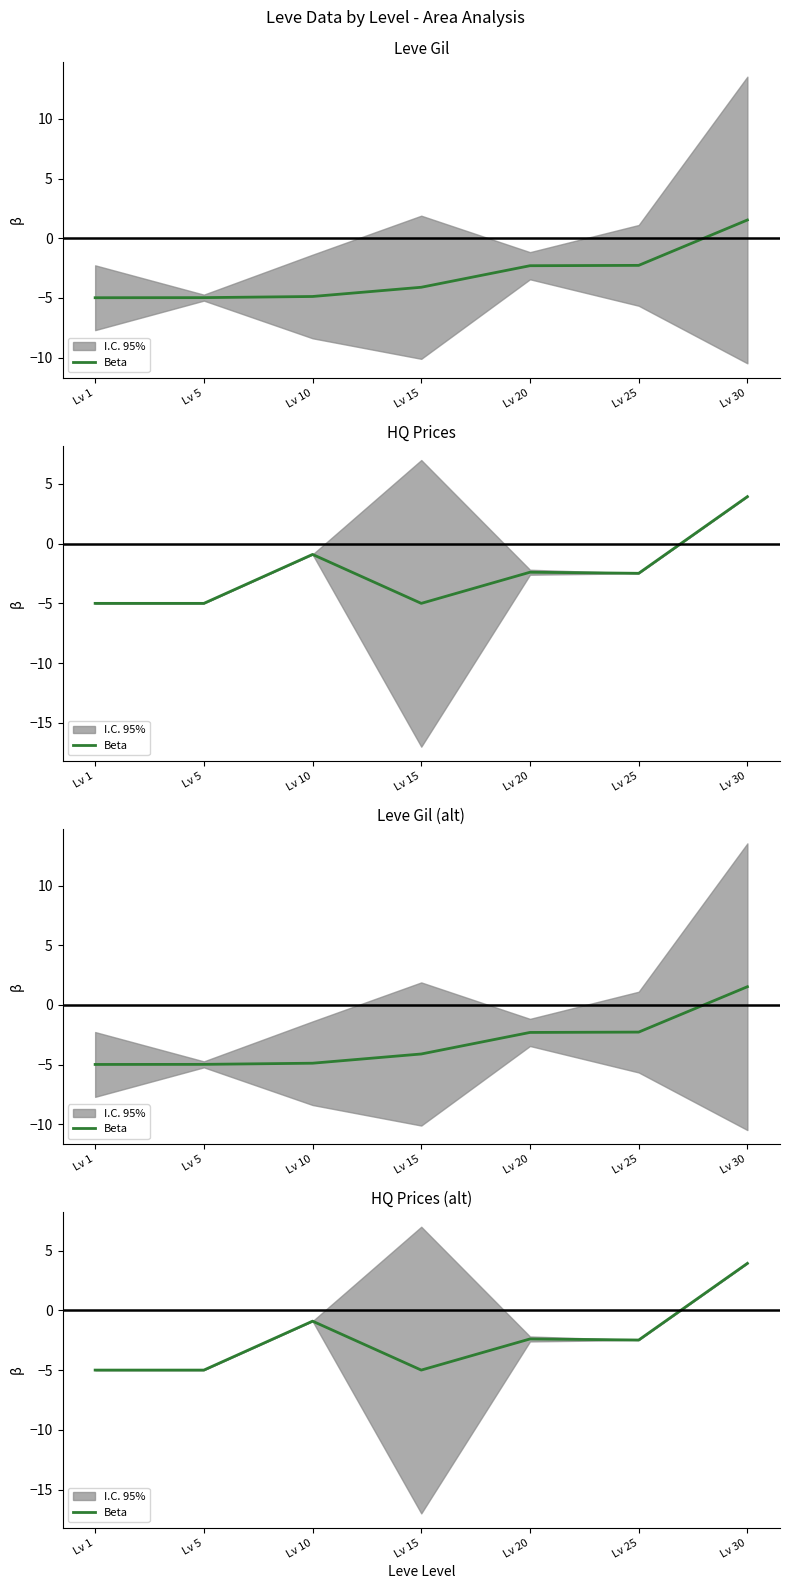

Rank the categories by value from lowest to highest.

Lv 1, Lv 5, Lv 15, Lv 25, Lv 20, Lv 10, Lv 30